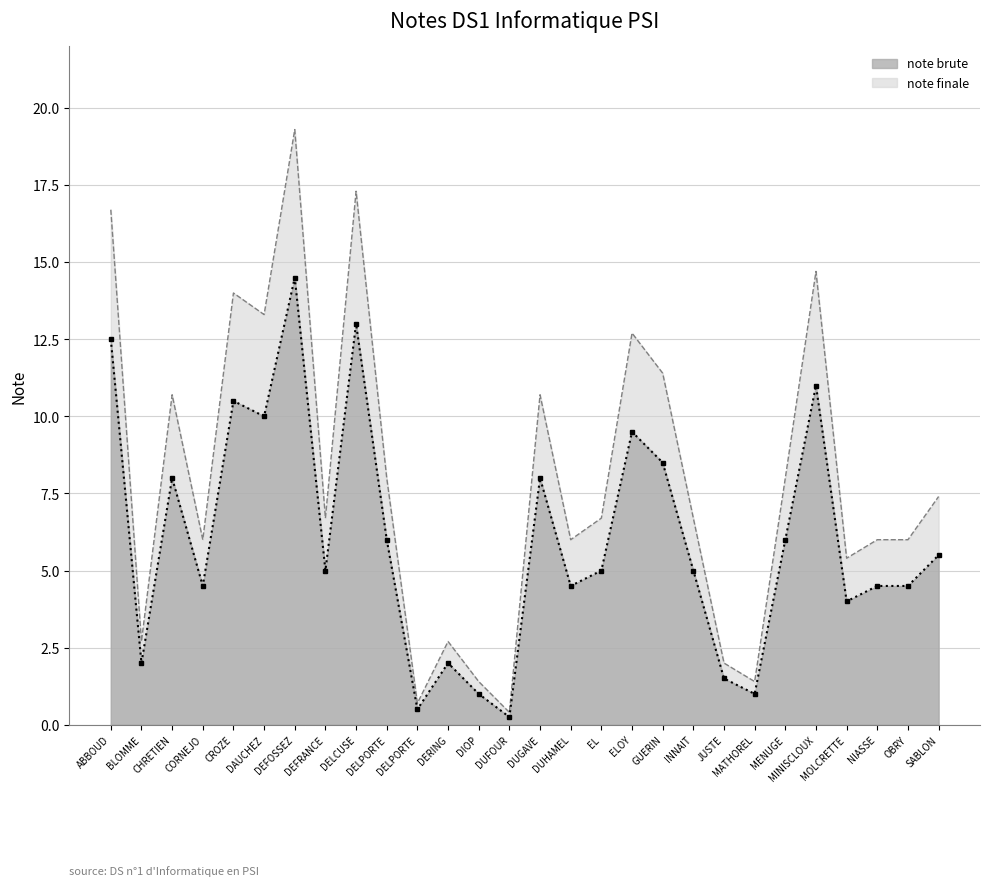

List the series in order of their overall mean, highest first.

note finale, note brute